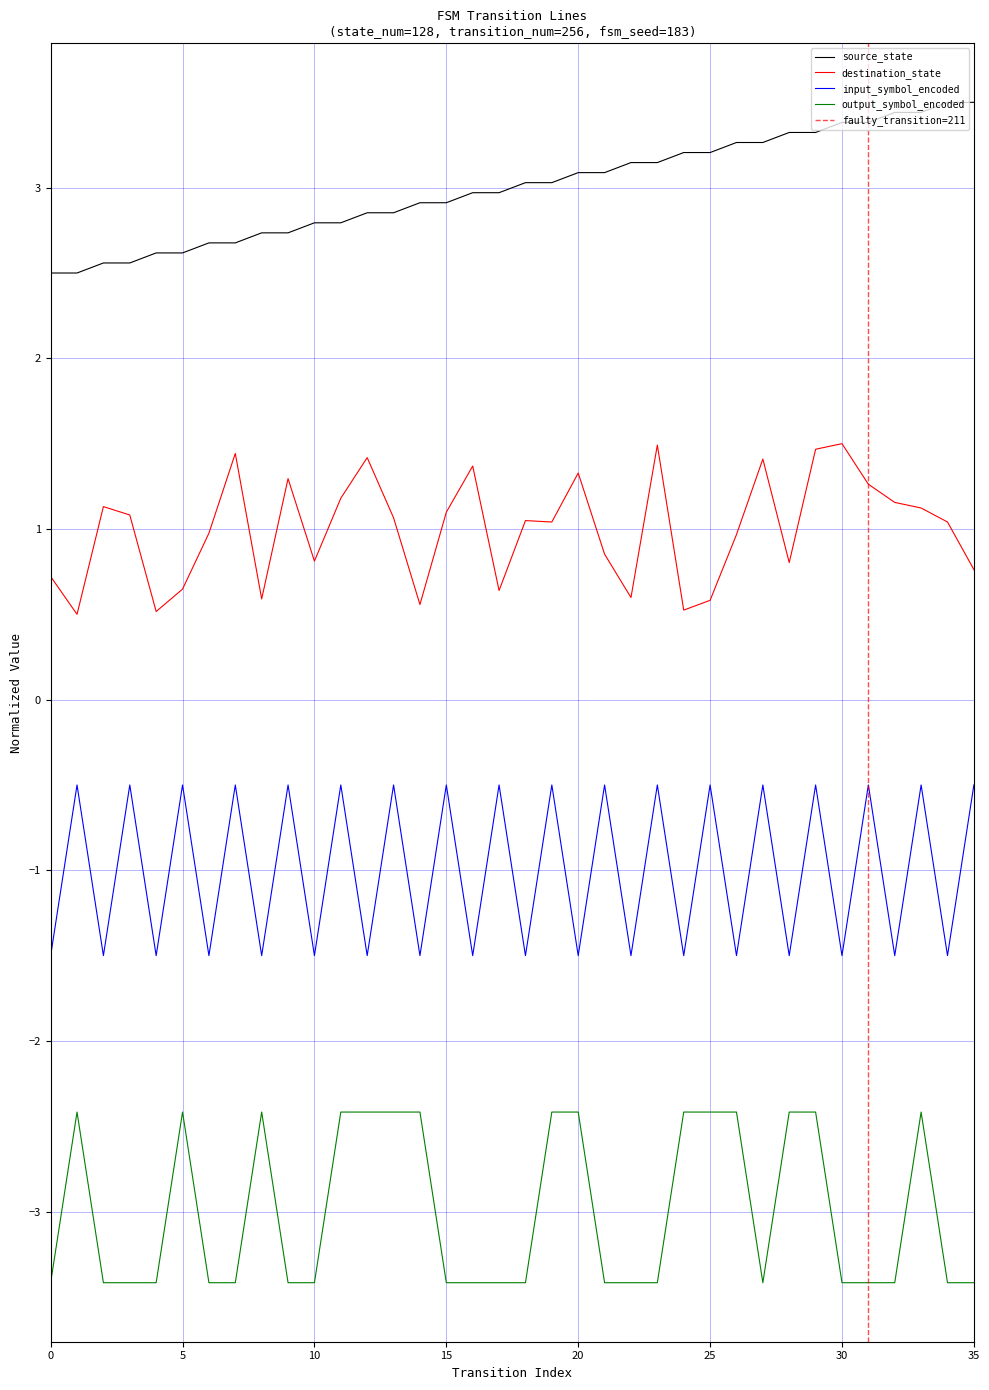

Is it true that destination_state equals 1.0 at 19?

True